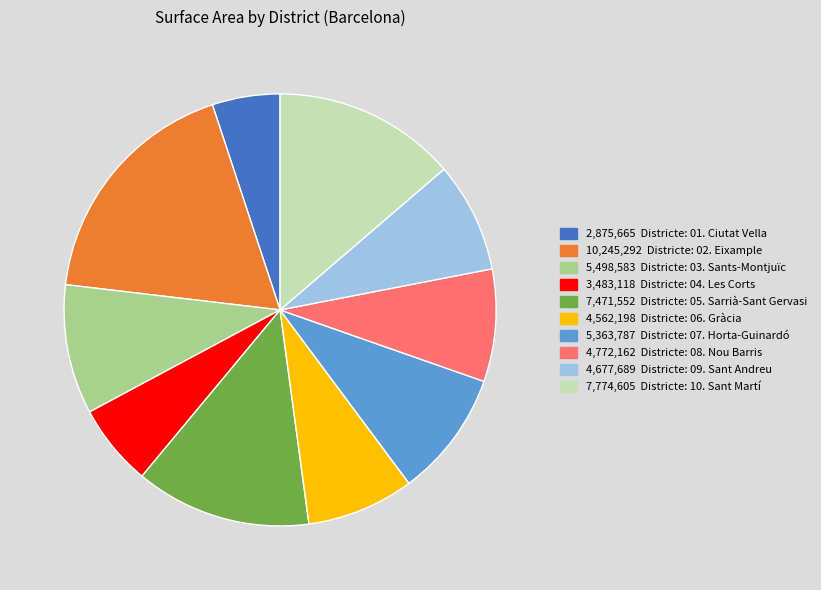

Is there any slice that represents more than half of the pie?

No